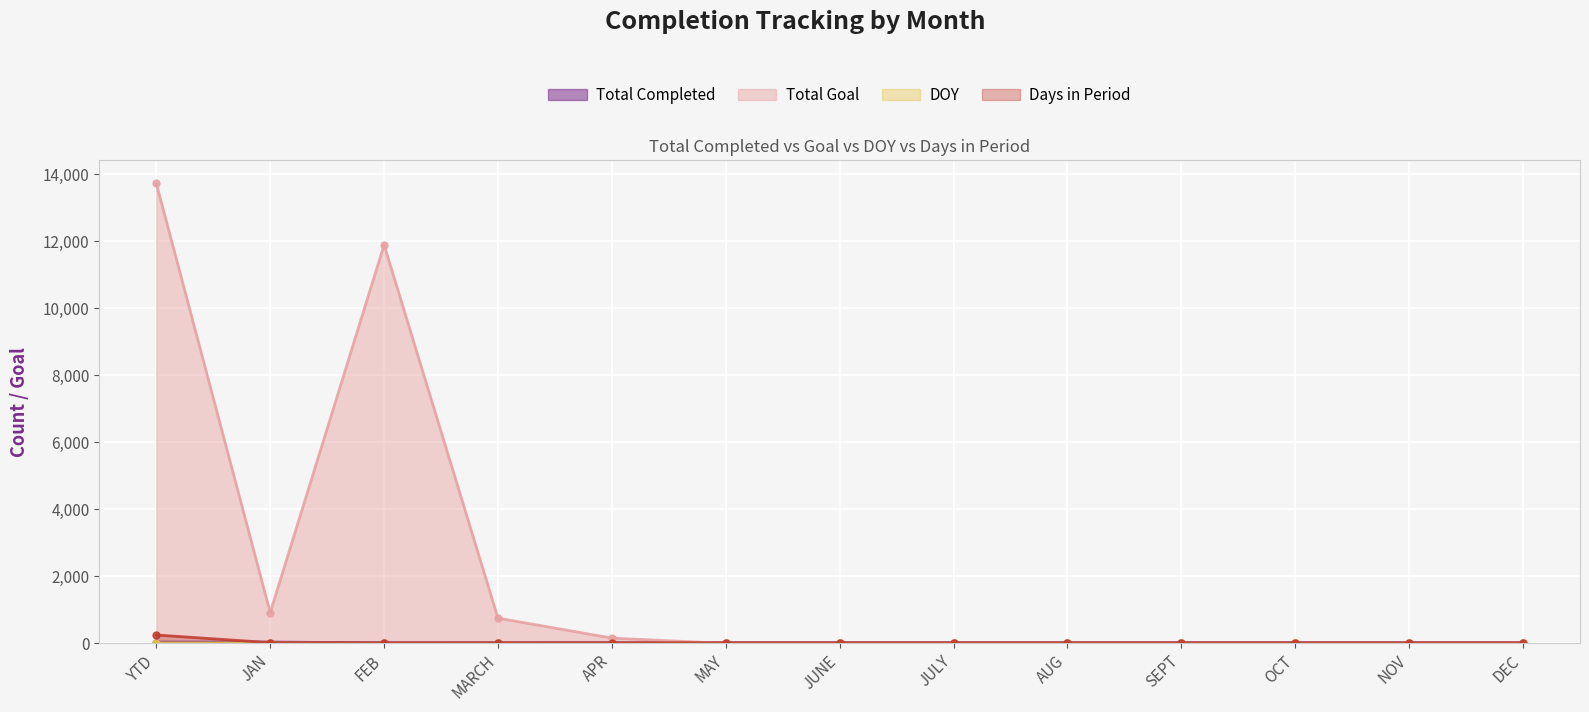

True or false: Total Completed and DOY cross at least once.

False